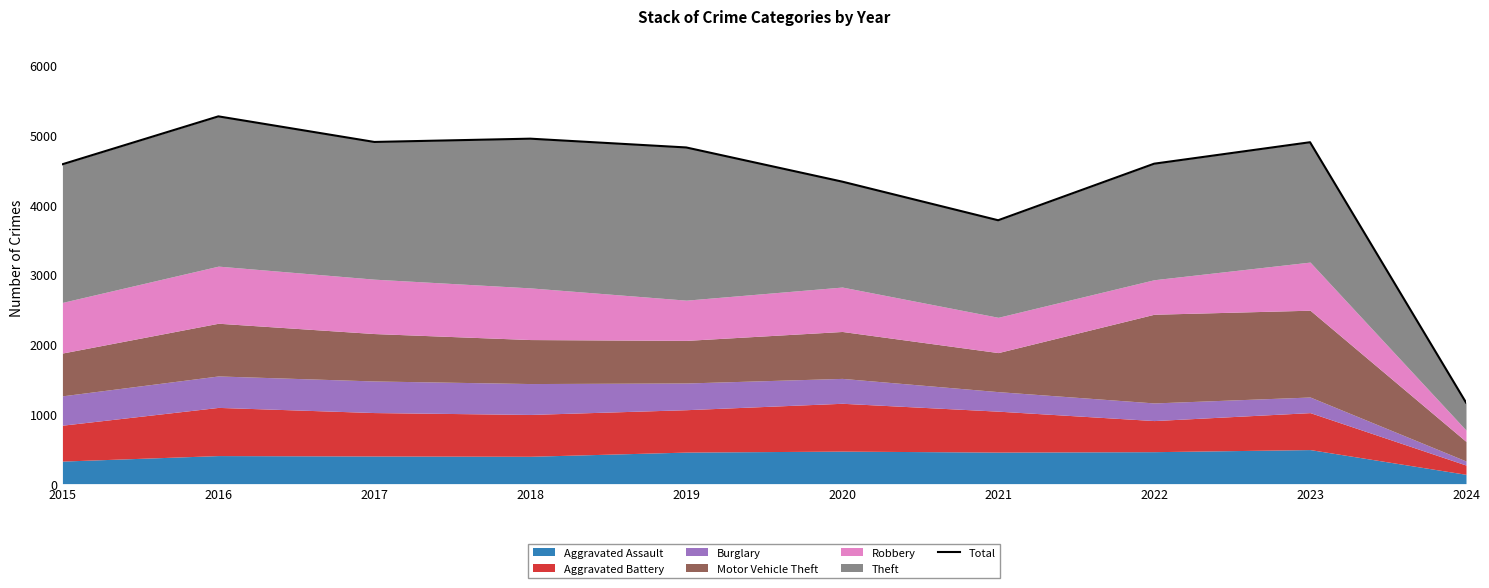

Which has a higher value, 2016 or 2024?

2016